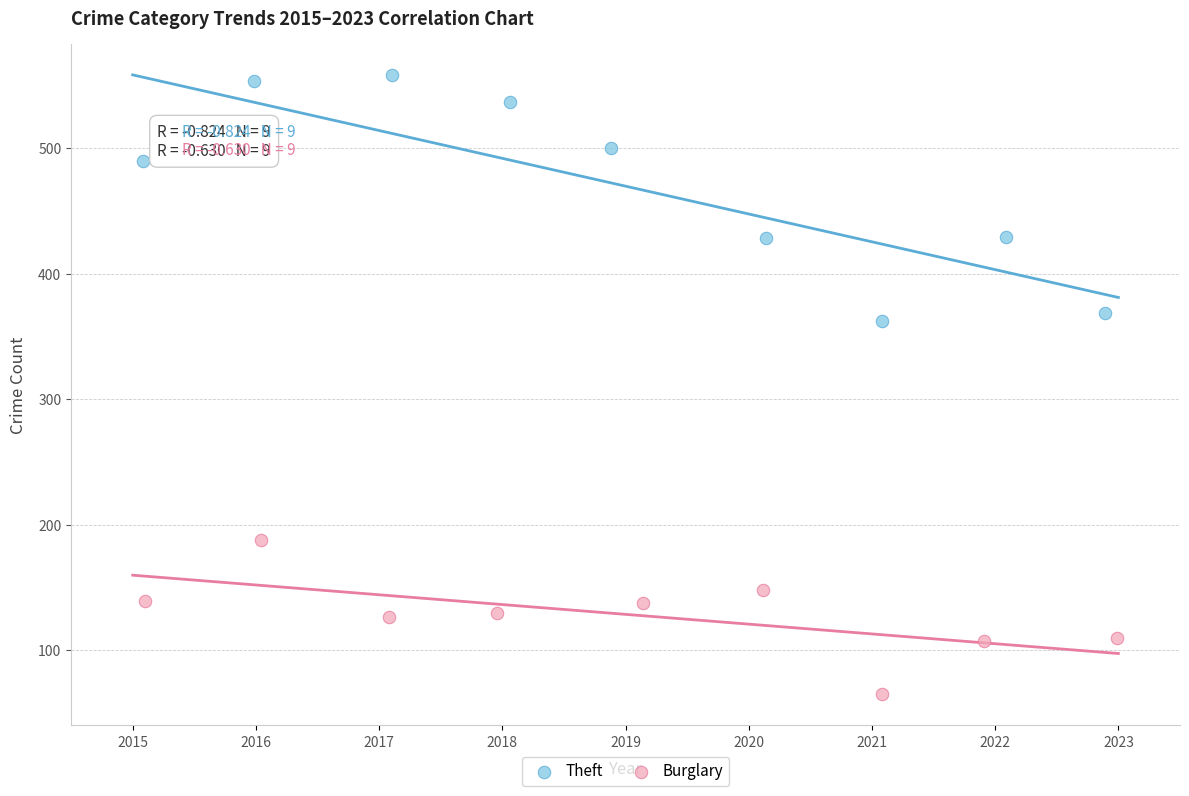

Which series has the largest Y range (max minus min)?

Theft